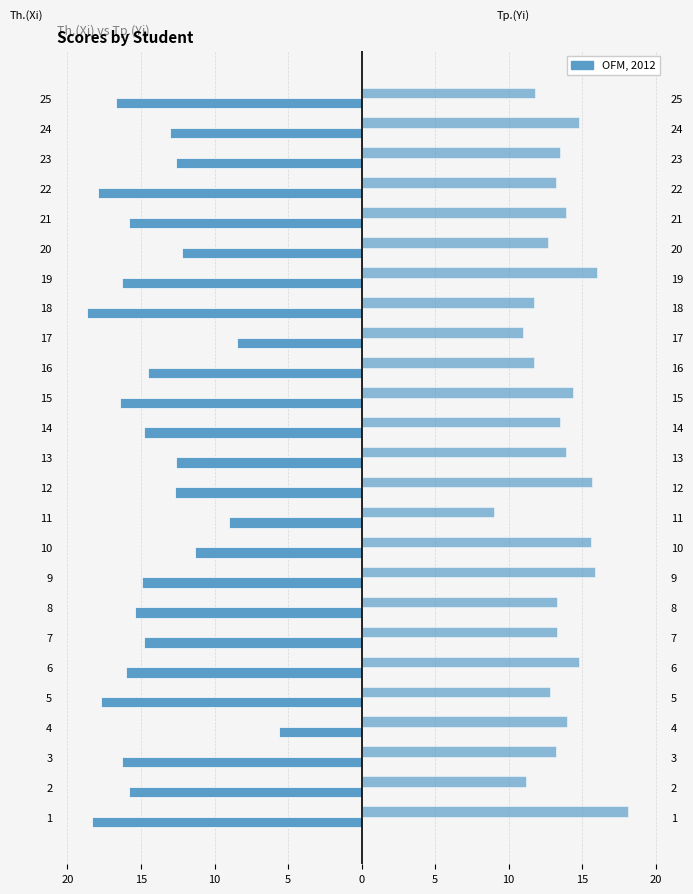

What is the sum of all Tp.(Yi) values?

339.0